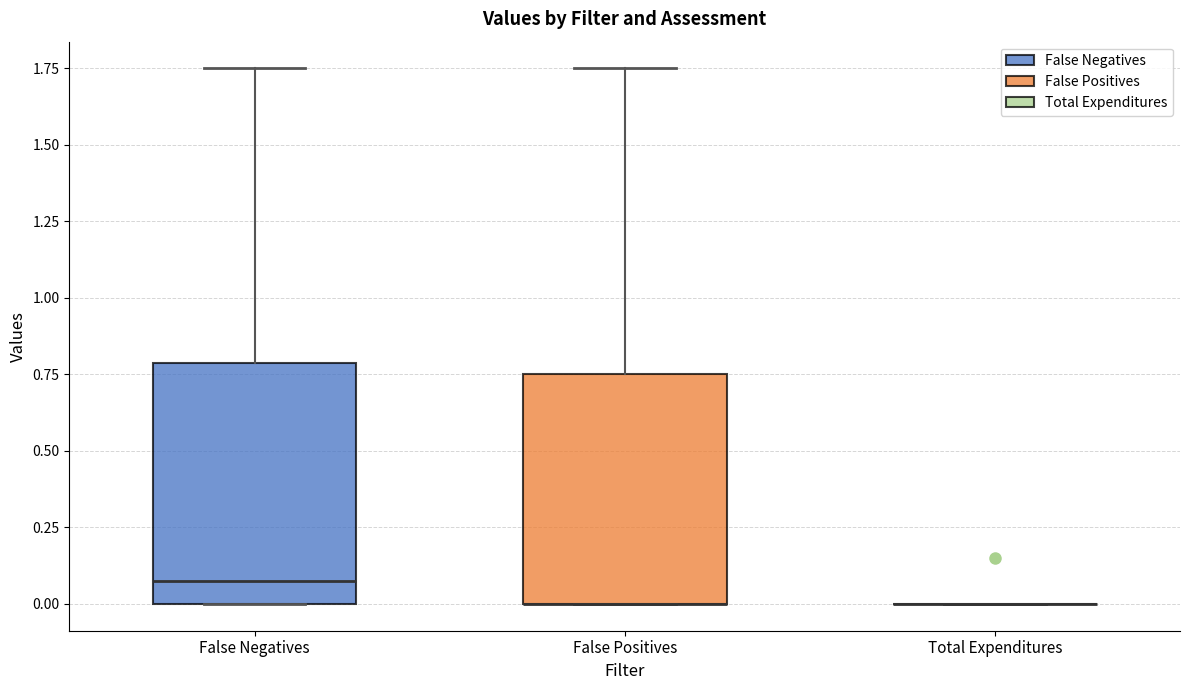

Where is the lower edge of the box for False Negatives on the y-axis? The values are not printed on the chart, so give them approximately, as read against the axis.

0.00